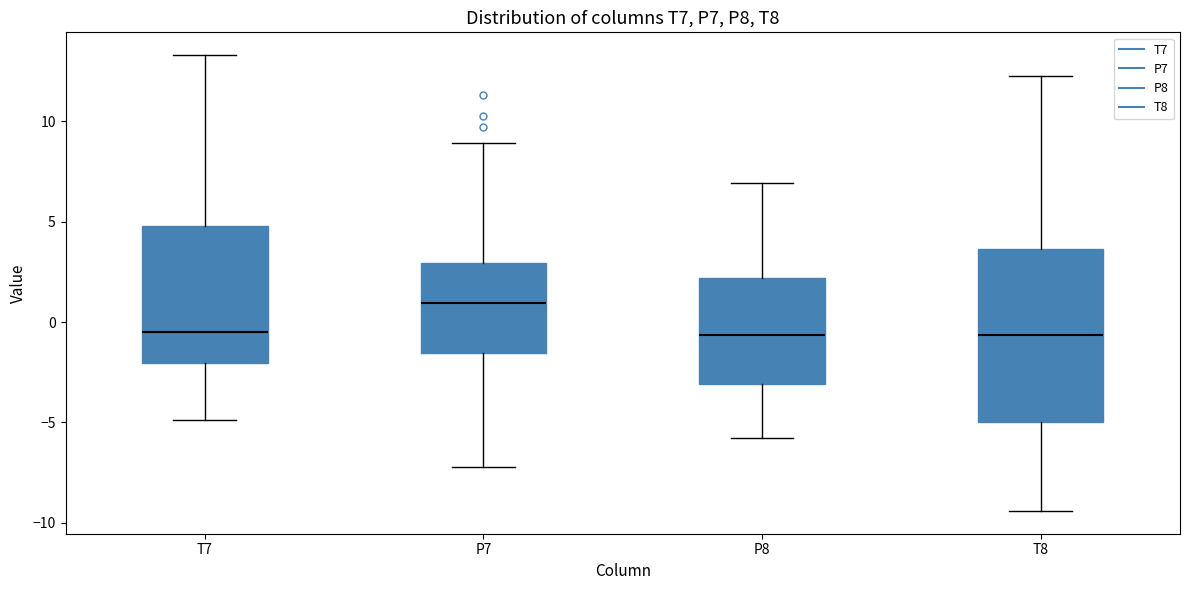

Which box has the highest median line?

P7